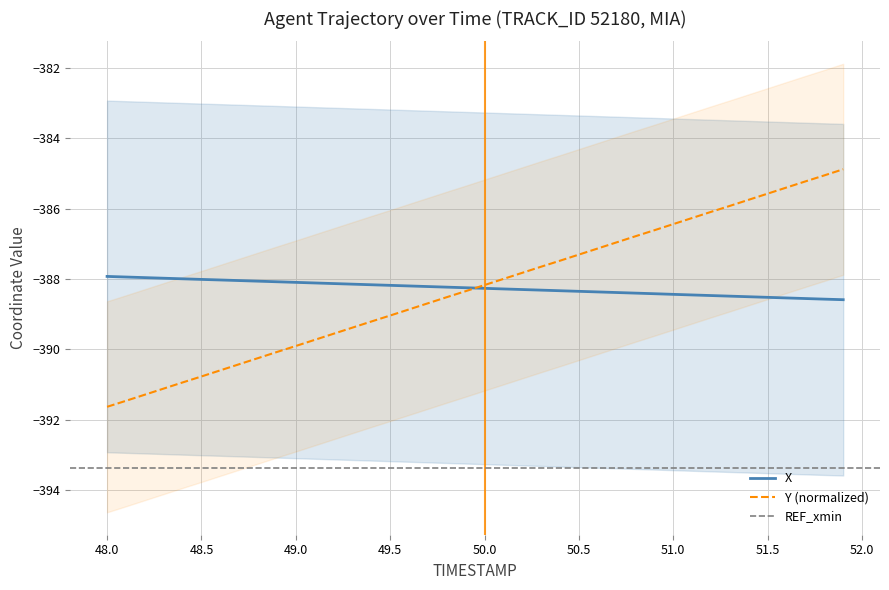

The X series shows -203.8 at 48.5. True or false?

False